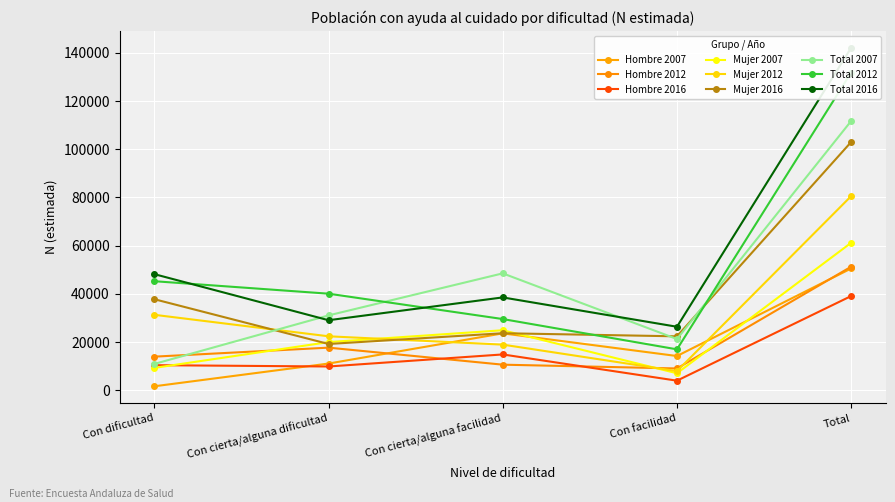

Which category has the highest value across all series?

Total